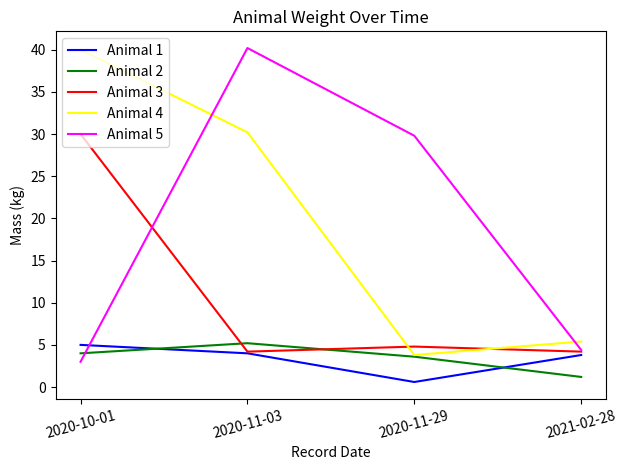

What position from the left is 2020-10-01?

1